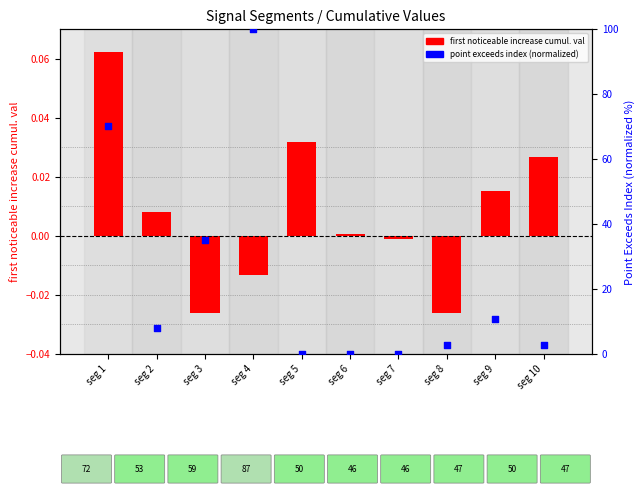

Which series contains the lowest Y value?

first noticeable increase cumul. val